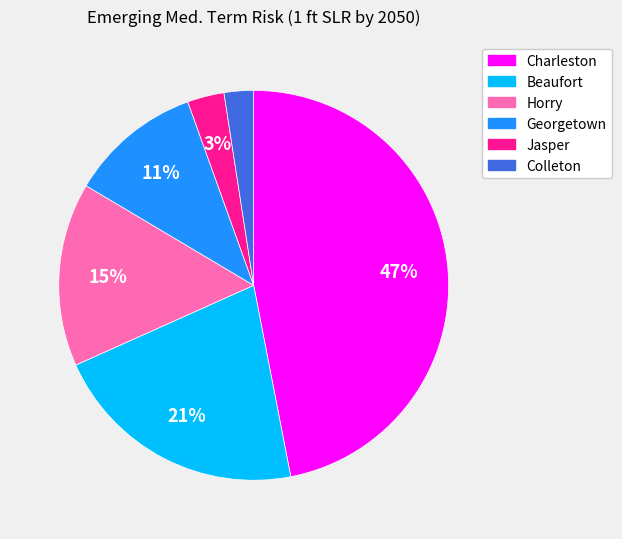

Which category has the smallest portion of the pie?

Colleton